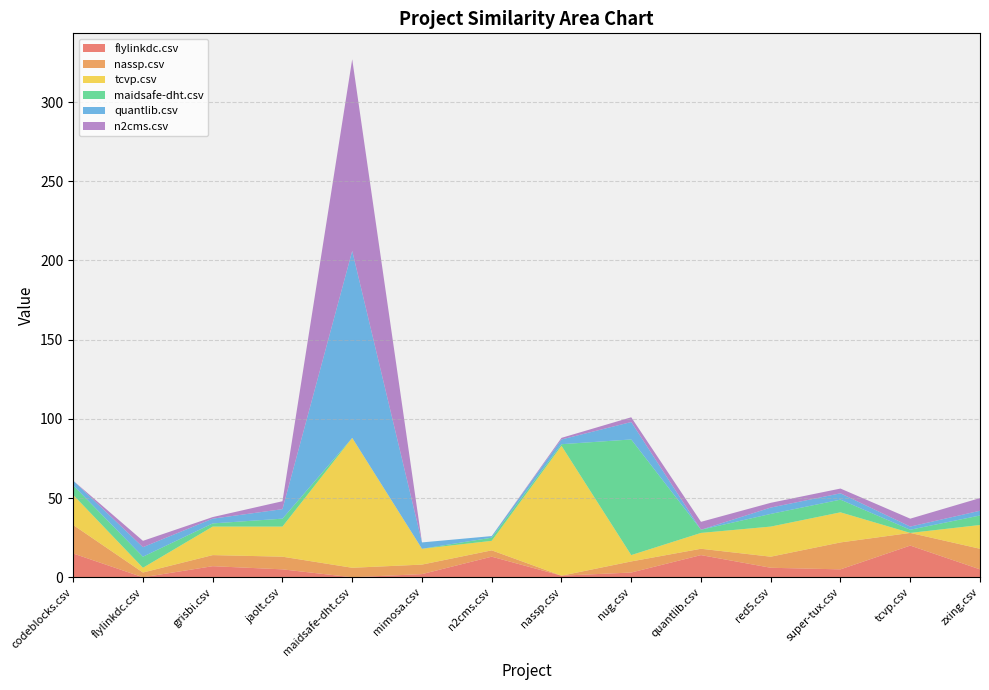

Reading right to left, extract all data points from this chart.

flylinkdc.csv: zxing.csv=5	tcvp.csv=20	super-tux.csv=5	red5.csv=6	quantlib.csv=14	nug.csv=3	nassp.csv=1	n2cms.csv=13	mimosa.csv=2	maidsafe-dht.csv=0	jaolt.csv=5	grisbi.csv=7	flylinkdc.csv=0	codeblocks.csv=15
nassp.csv: zxing.csv=13	tcvp.csv=8	super-tux.csv=17	red5.csv=7	quantlib.csv=4	nug.csv=7	nassp.csv=0	n2cms.csv=4	mimosa.csv=6	maidsafe-dht.csv=6	jaolt.csv=8	grisbi.csv=7	flylinkdc.csv=3	codeblocks.csv=18
tcvp.csv: zxing.csv=15	tcvp.csv=0	super-tux.csv=19	red5.csv=19	quantlib.csv=10	nug.csv=4	nassp.csv=82	n2cms.csv=6	mimosa.csv=10	maidsafe-dht.csv=82	jaolt.csv=19	grisbi.csv=18	flylinkdc.csv=3	codeblocks.csv=19
maidsafe-dht.csv: zxing.csv=6	tcvp.csv=2	super-tux.csv=8	red5.csv=8	quantlib.csv=2	nug.csv=73	nassp.csv=1	n2cms.csv=2	mimosa.csv=0	maidsafe-dht.csv=0	jaolt.csv=5	grisbi.csv=2	flylinkdc.csv=7	codeblocks.csv=6
quantlib.csv: zxing.csv=3	tcvp.csv=2	super-tux.csv=4	red5.csv=4	quantlib.csv=0	nug.csv=11	nassp.csv=3	n2cms.csv=1	mimosa.csv=4	maidsafe-dht.csv=118	jaolt.csv=6	grisbi.csv=3	flylinkdc.csv=6	codeblocks.csv=3
n2cms.csv: zxing.csv=8	tcvp.csv=5	super-tux.csv=3	red5.csv=3	quantlib.csv=5	nug.csv=3	nassp.csv=1	n2cms.csv=0	mimosa.csv=0	maidsafe-dht.csv=121	jaolt.csv=5	grisbi.csv=1	flylinkdc.csv=4	codeblocks.csv=0